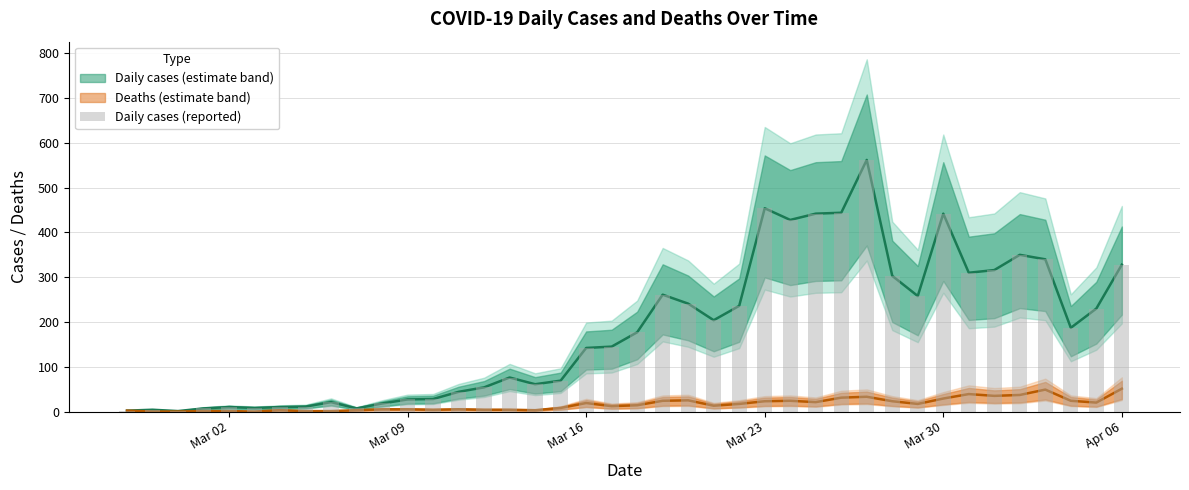

What is the value of the 19th bar from the left?

142